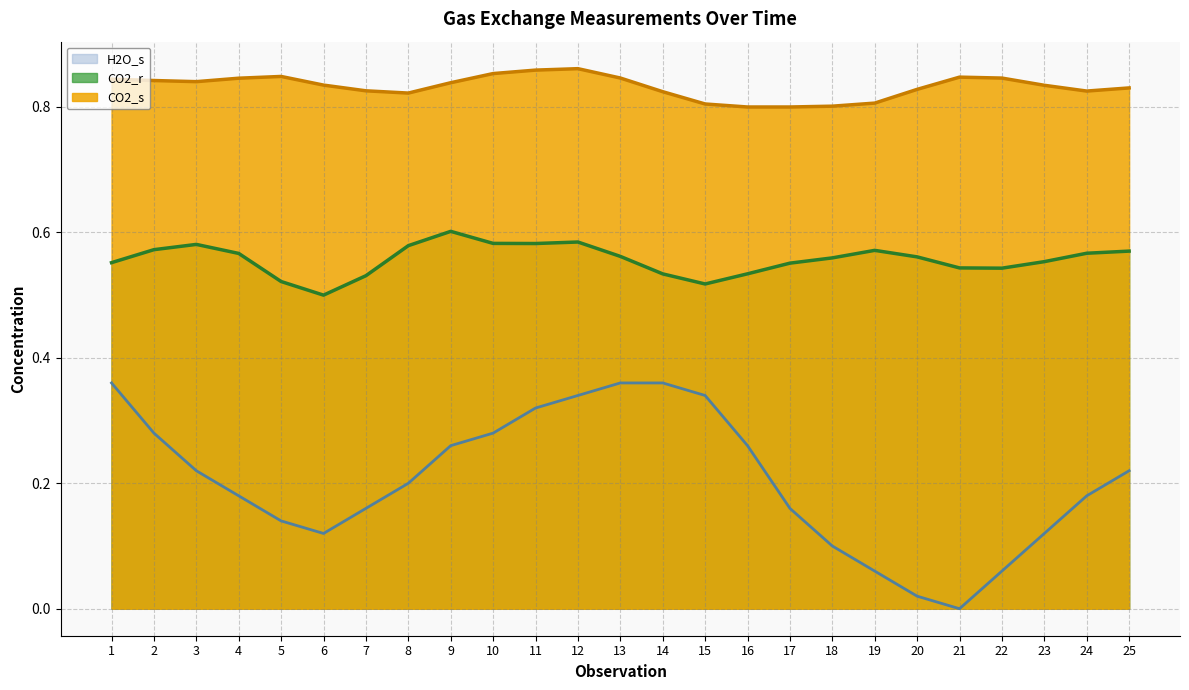

True or false: CO2_r has a value of 0.6 at 23.

True